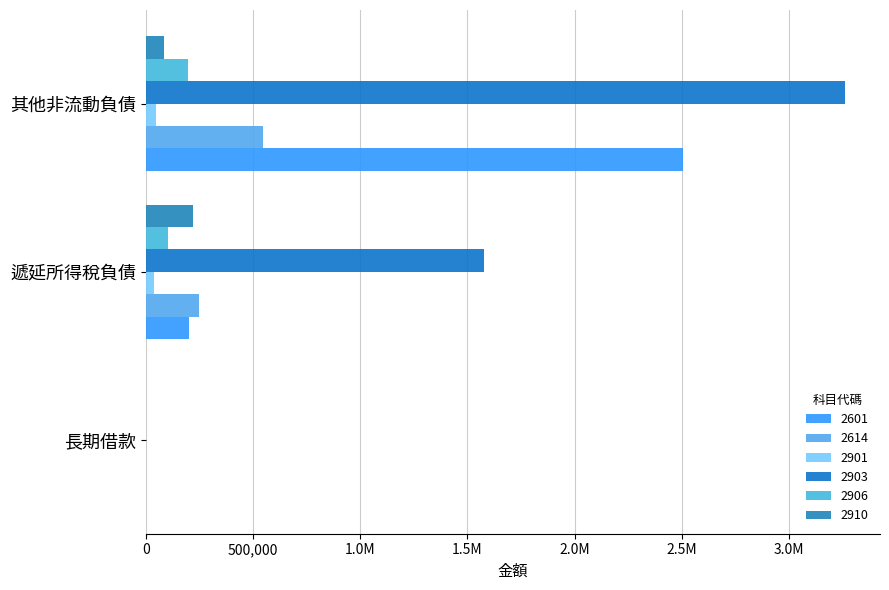

Are the bars horizontal?

Yes